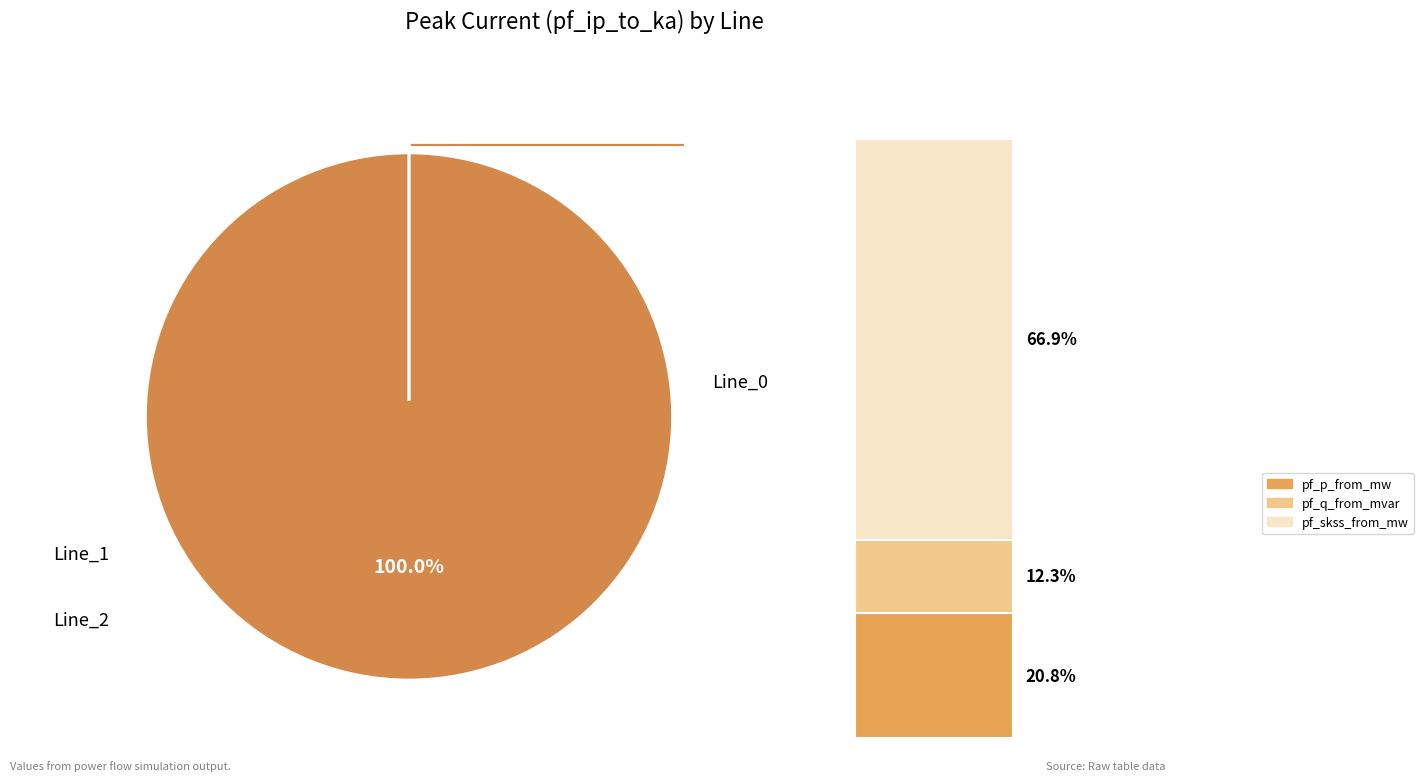

To the nearest percent, what is the difference between the largest and smallest slice percentages?

100%